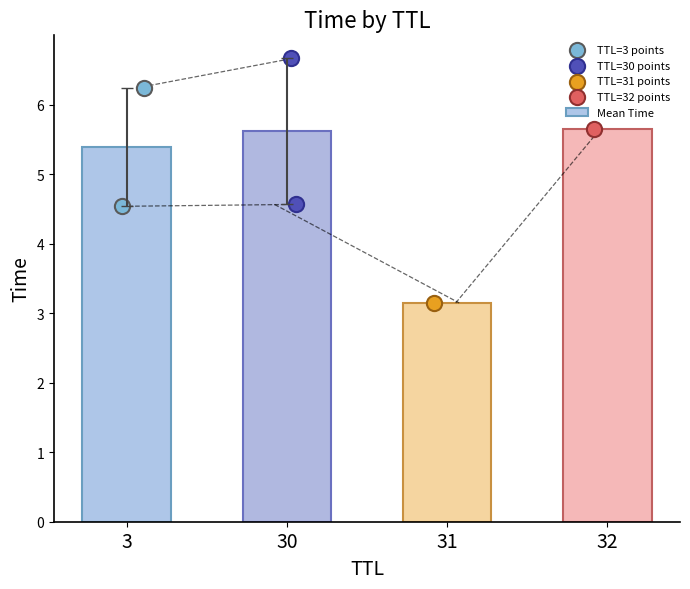

What is the change in value from 30 to 32?

+1.1